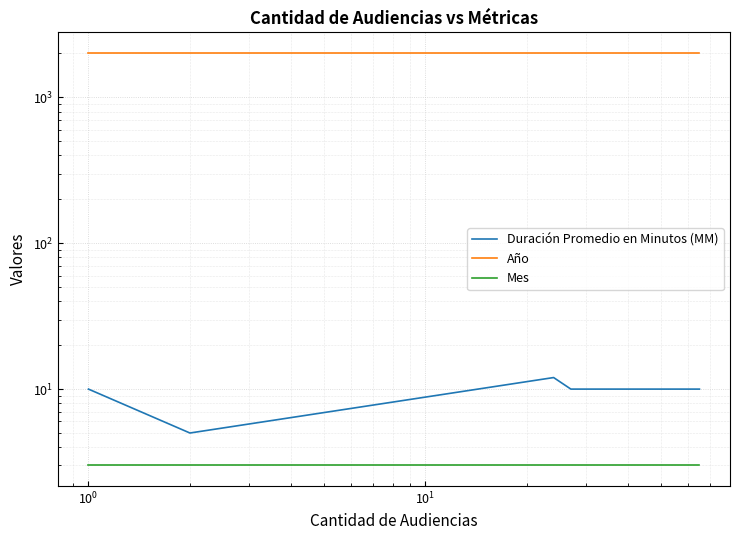

At how many categories does at least one series exceed 309?

5